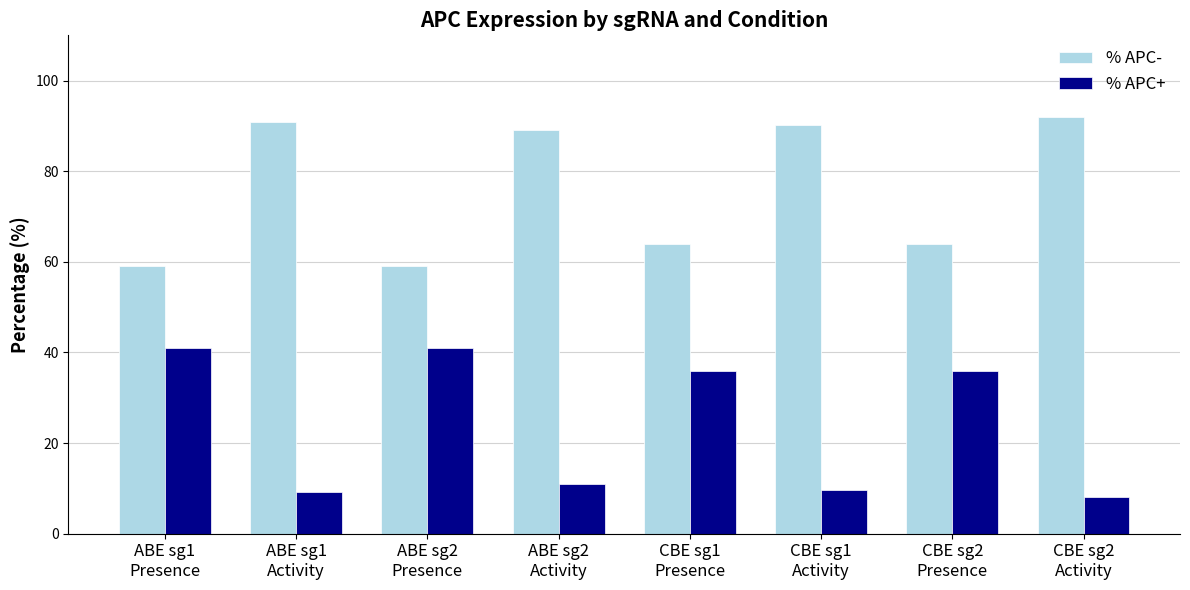

What is the difference between the highest and lowest values at ABE sg1
Activity?

81.6